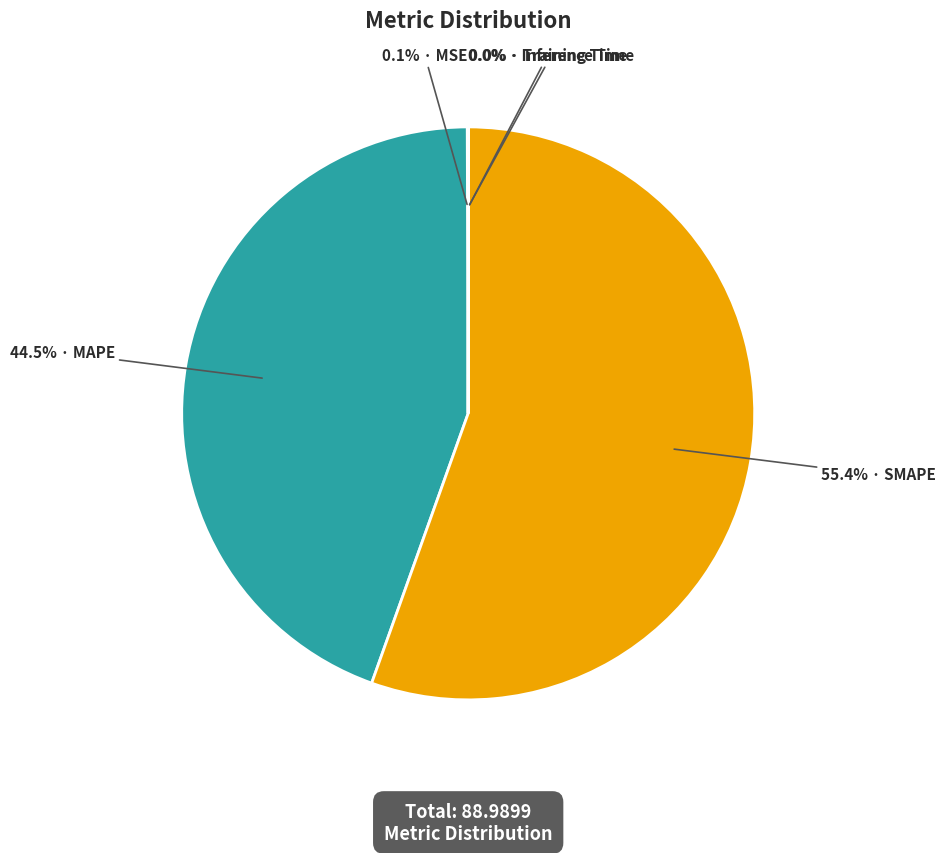

How many segments does this pie chart have?

5